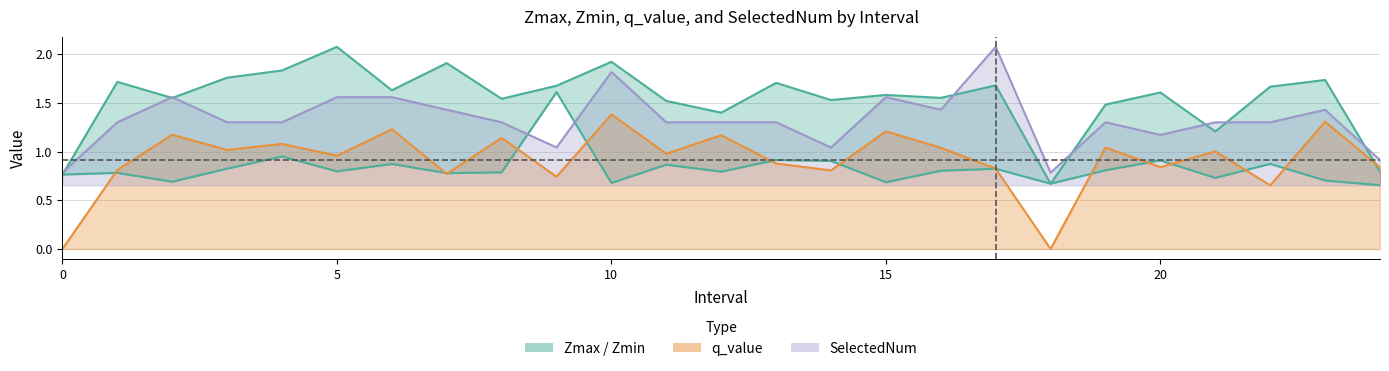

Reading left to right, extract all data points from this chart.

0.8	0.8	0.7	0.8	1.0	0.8	0.9	0.8	0.8	1.6	0.7	0.9	0.8	0.9	0.9	0.7	0.8	0.8	0.7	0.8	0.9	0.7	0.9	0.7	0.7